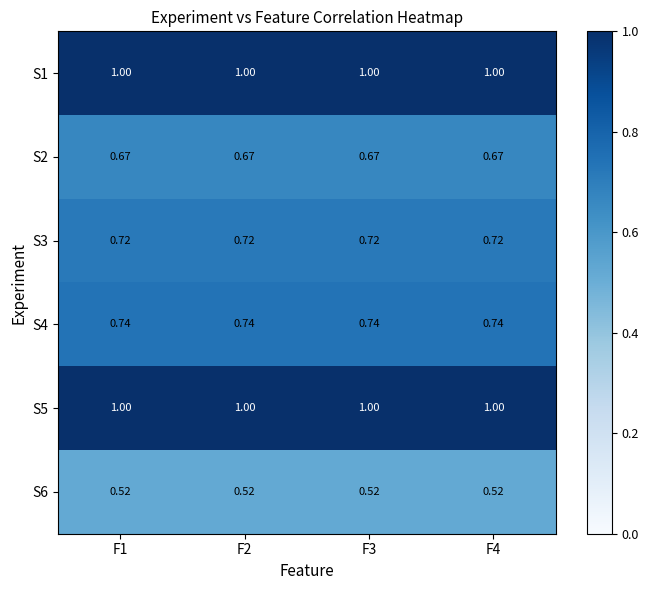

How many categories are shown in the chart?

4